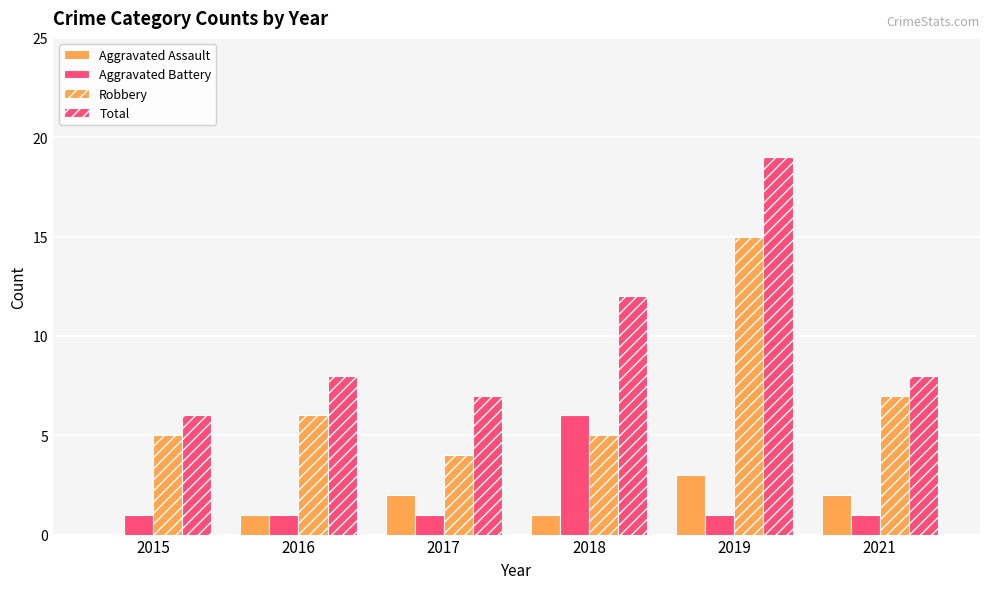

What is the difference between the highest and lowest values at 2019?

18